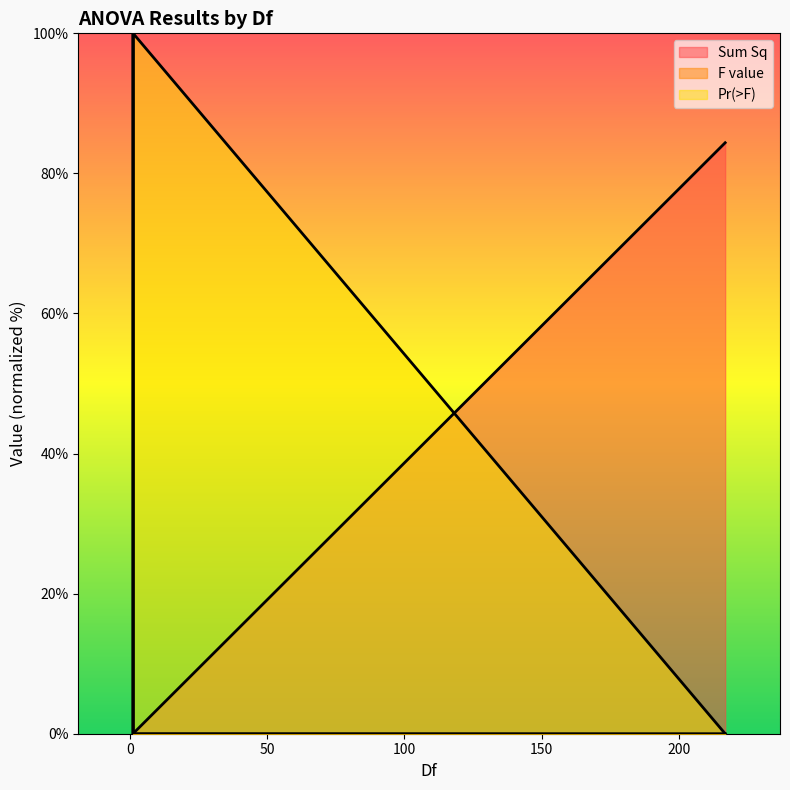

What is the spread (max minus min) of values at 217?

84.4